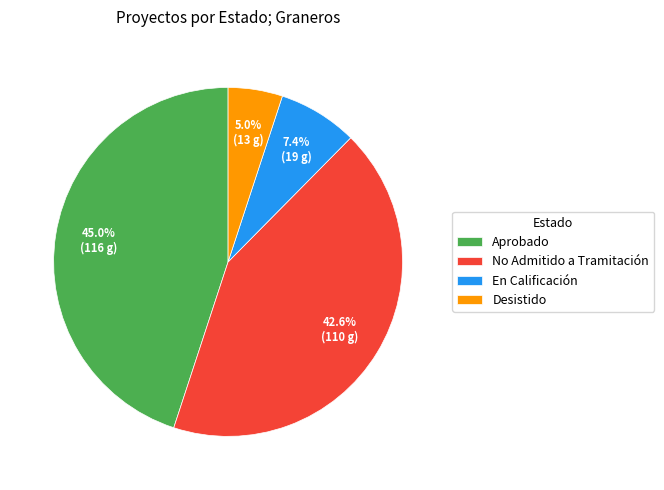

How many slices are in this pie chart?

4